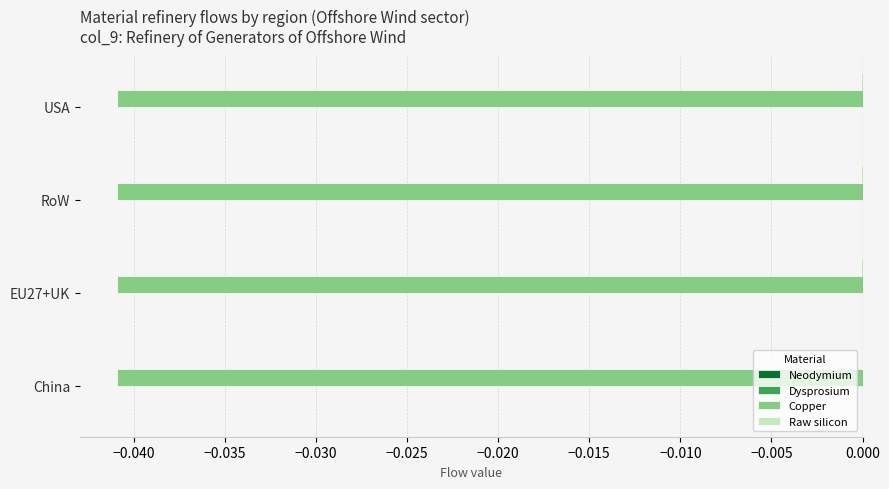

The value of Copper at China is -0.1. True or false?

False